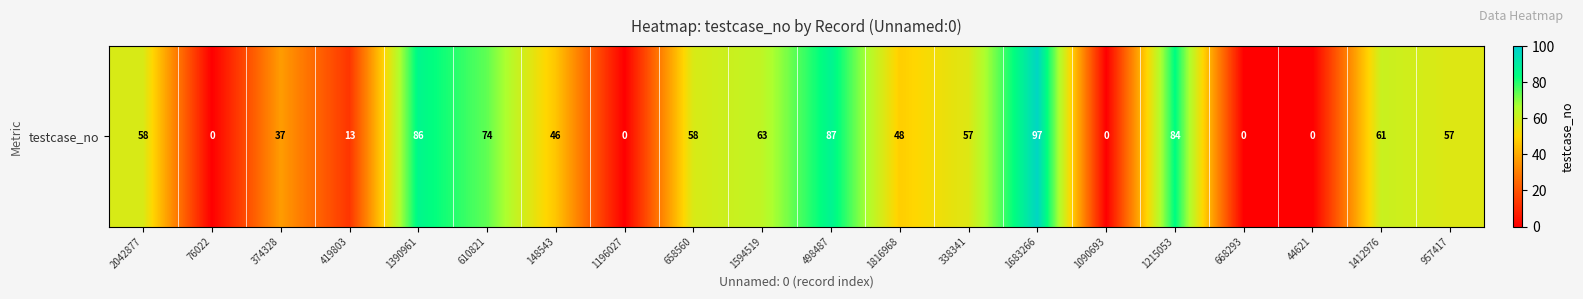

Read the value at 148543, to the nearest 10.

50